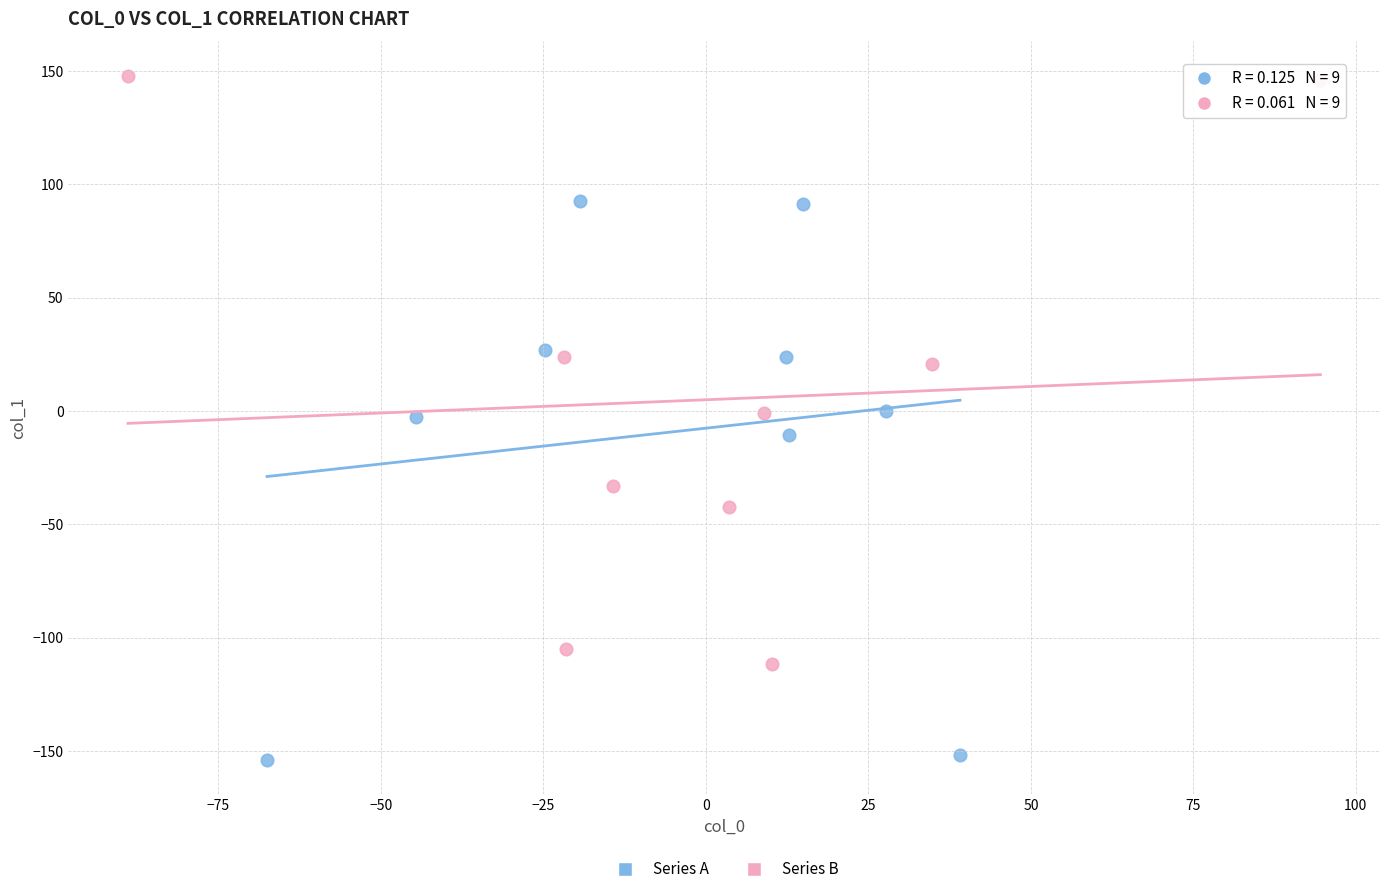

What are all the series names shown in the legend?

Series A, Series B